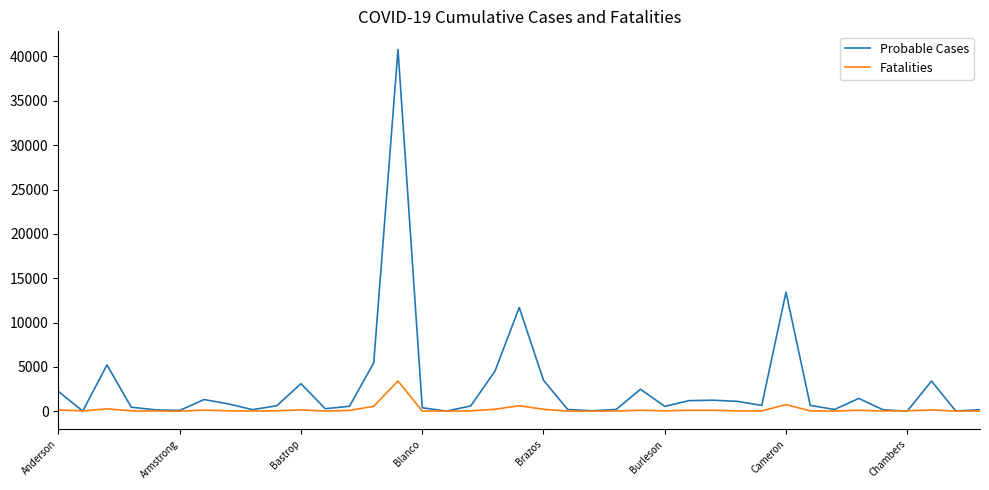

Which series has the largest total across all categories?

Probable Cases